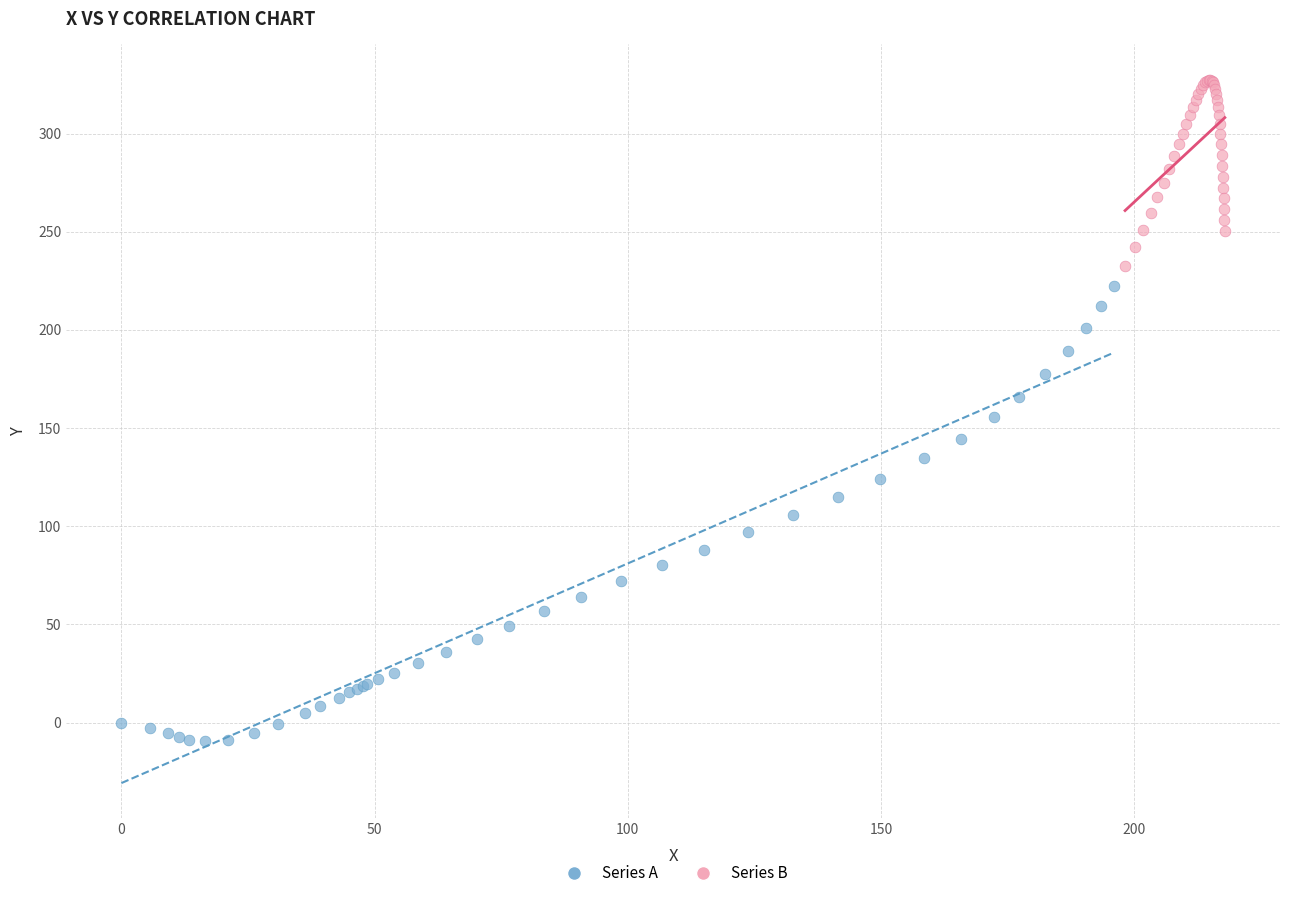

Which series reaches the maximum Y coordinate?

Series B